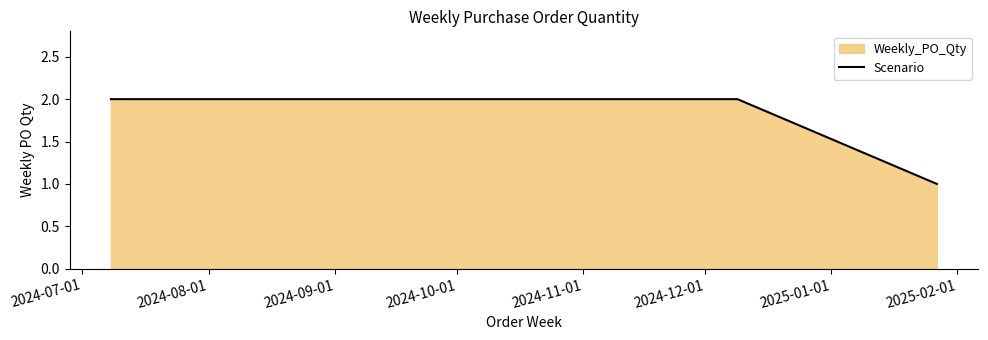

Reading left to right, transcribe all the data shown in this chart.

2	2	2	1